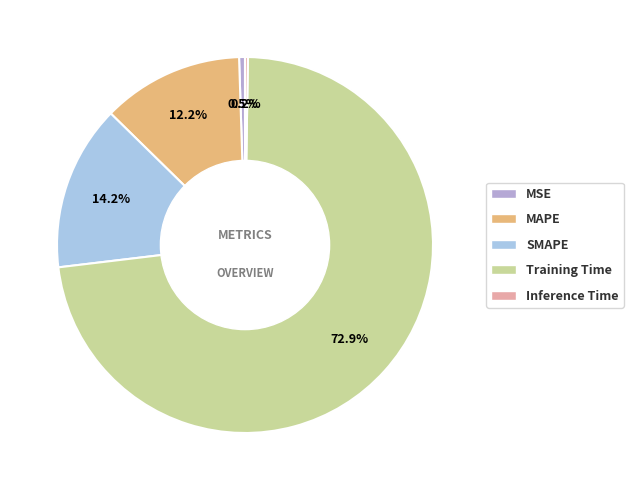

Which category has the biggest portion of the pie?

Training Time